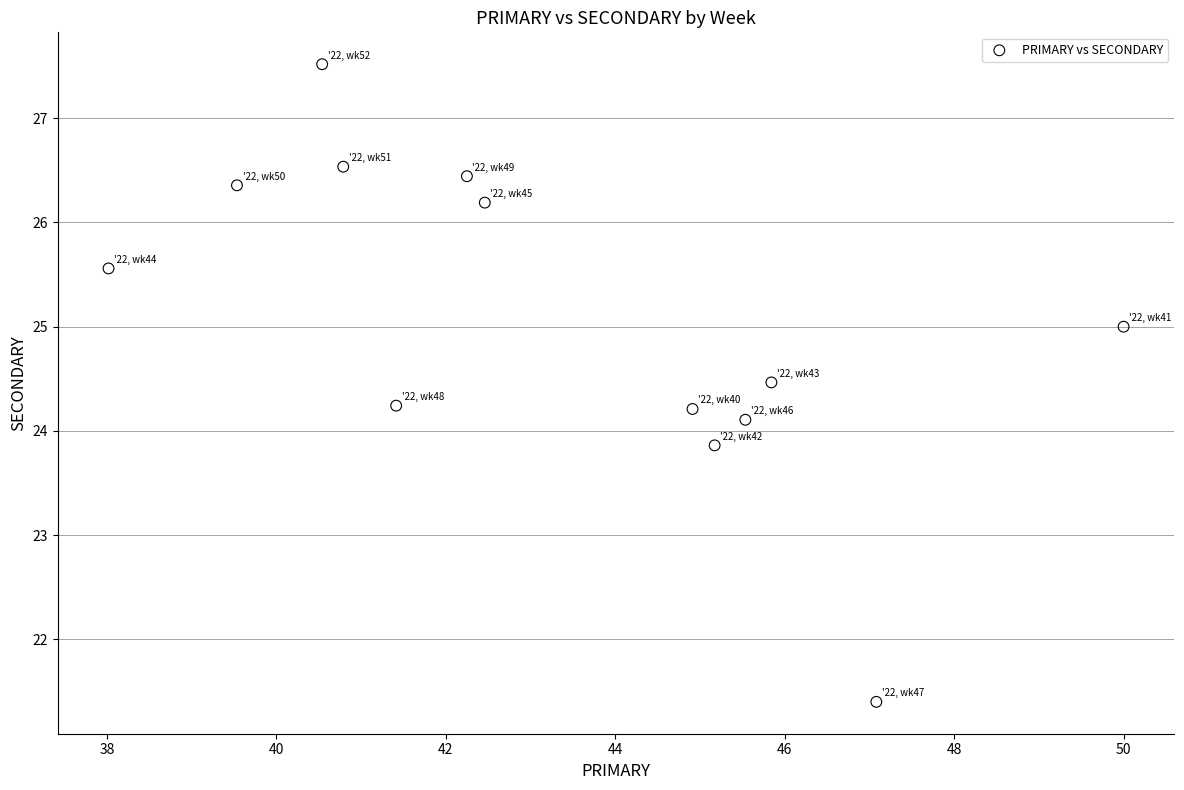

What is the range of X values (max minus min)?

12.0